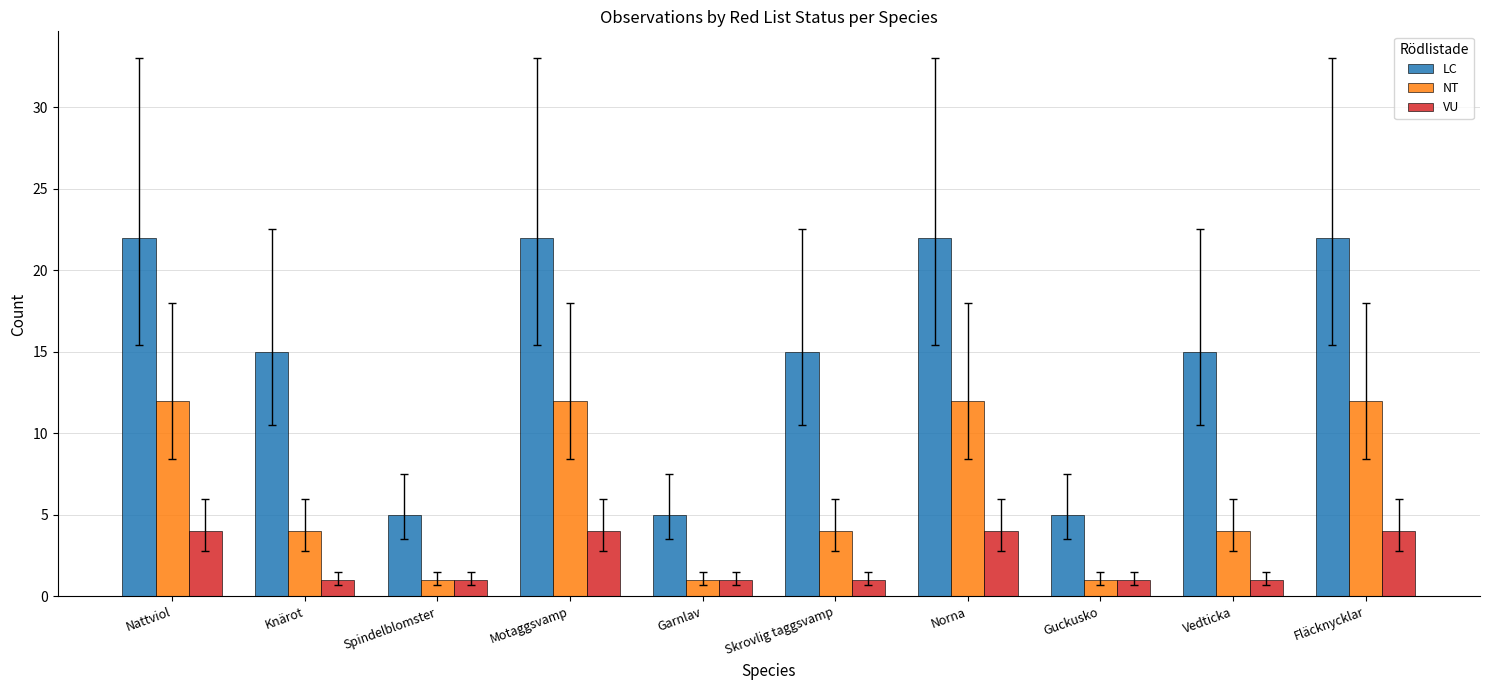

What is the difference between the maximum and minimum values in the LC series?

17